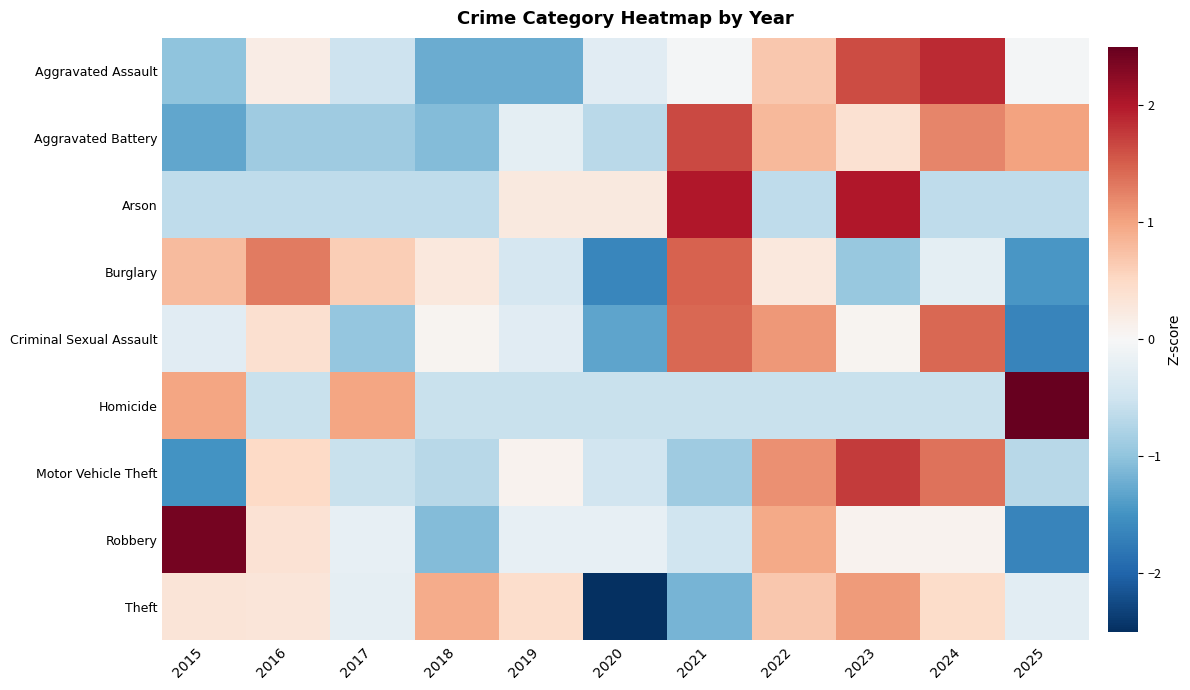

Which has a higher value, 2016 or 2022?

2022